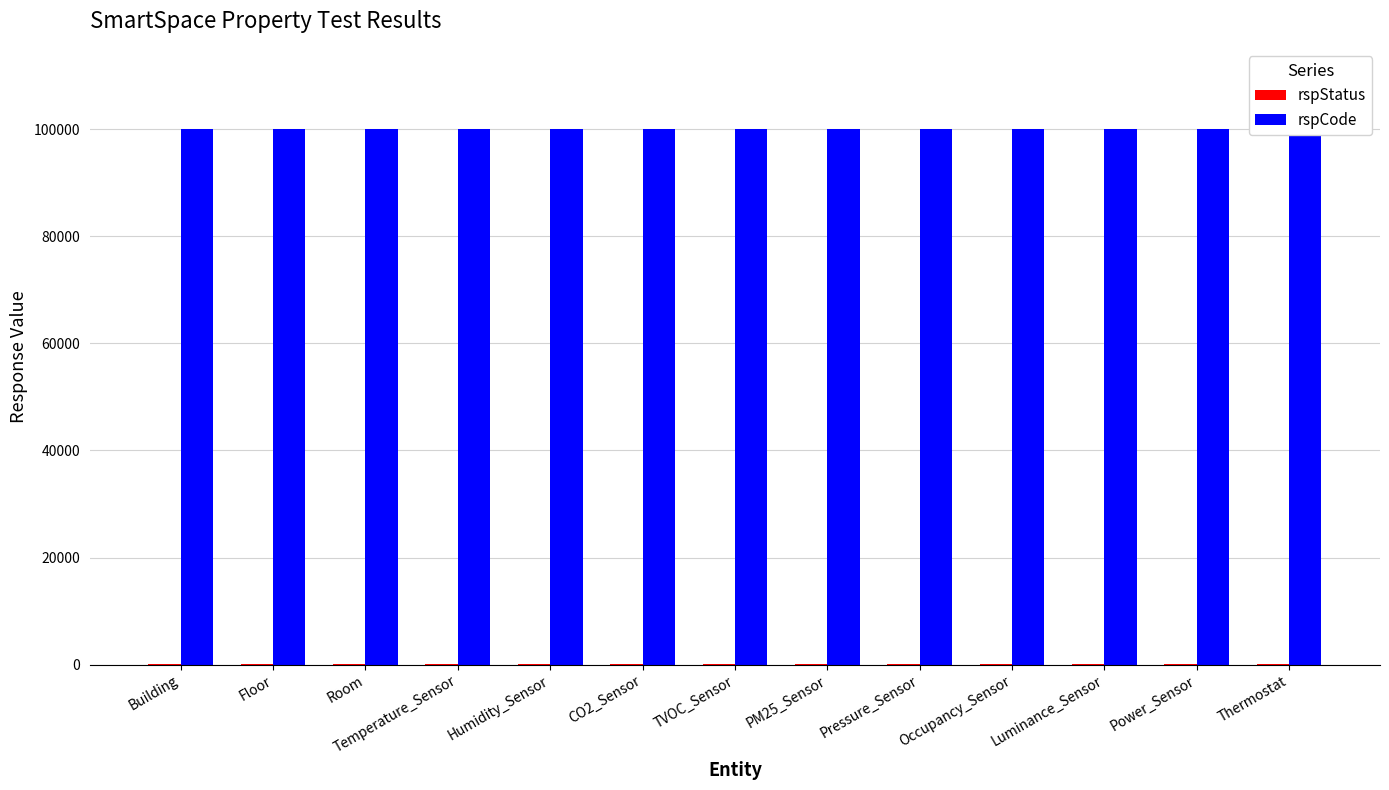

The rspCode series shows 100000 at Power_Sensor. True or false?

True